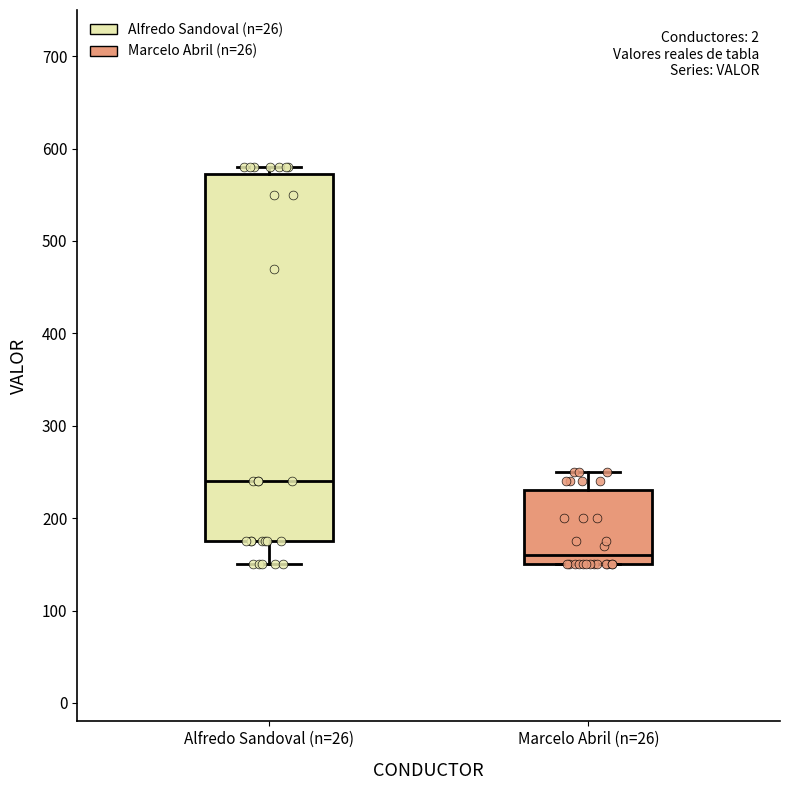

Reading left to right, read every box against the y-axis: the position of its median line, the range the box covers, and the ends of its whiskers. The values are not printed on the chart, so give them approximately, as read against the axis.

Alfredo Sandoval (n=26): median 240, box 180 to 570, whiskers 150 to 580
Marcelo Abril (n=26): median 160, box 150 to 230, whiskers 150 to 250